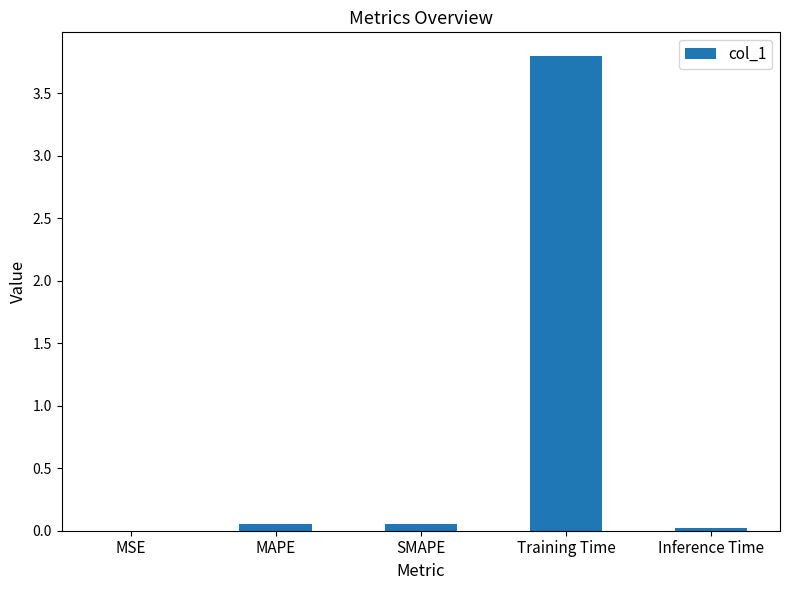

What is the sum of all values?

3.9